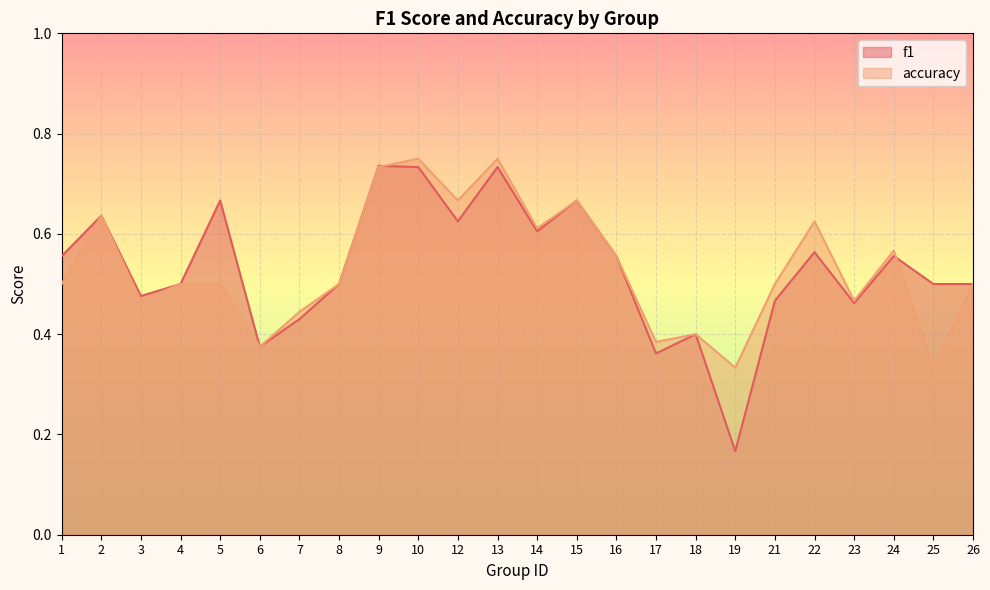

Rank the categories by accuracy value from highest to lowest.

10, 13, 9, 12, 15, 2, 22, 14, 24, 16, 1, 4, 5, 8, 21, 26, 3, 23, 7, 18, 17, 6, 19, 25